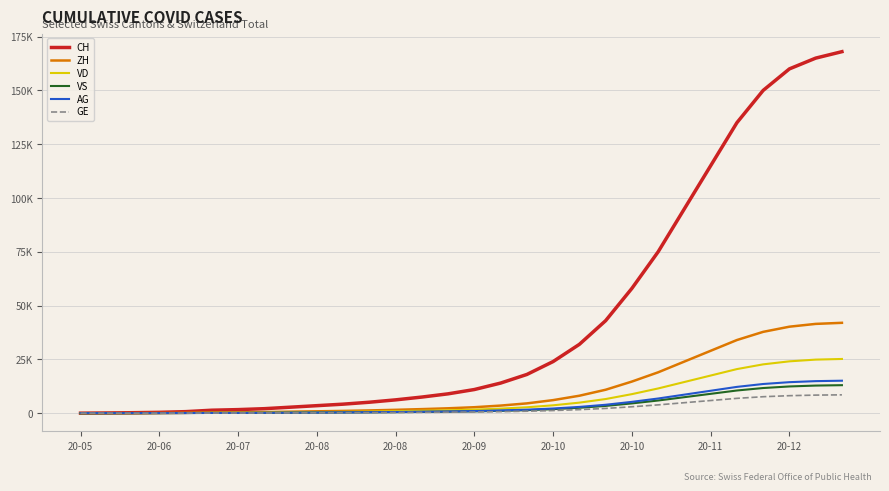

At which label is VS closest to 6510?

22